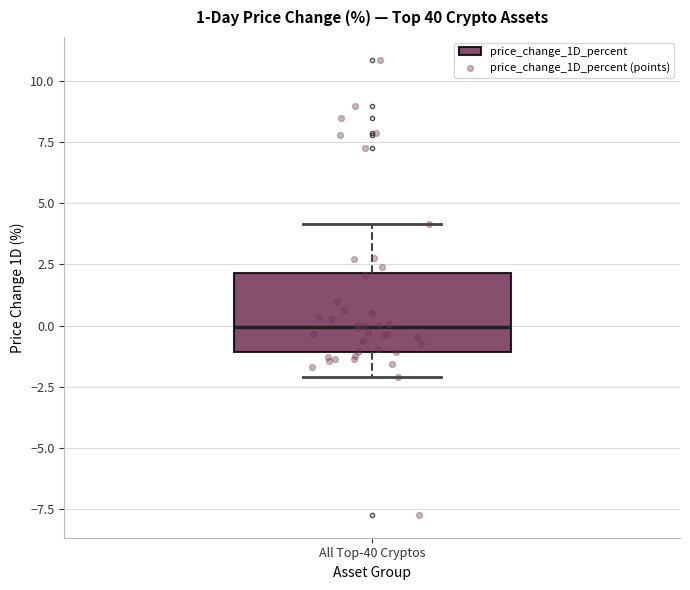

Read this box plot against the y-axis: the position of the median line, the range covered by the box, and the ends of both whiskers. The values are not printed on the chart, so give them approximately, as read against the axis.

median 0, box -1 to 2, whiskers -2 to 4